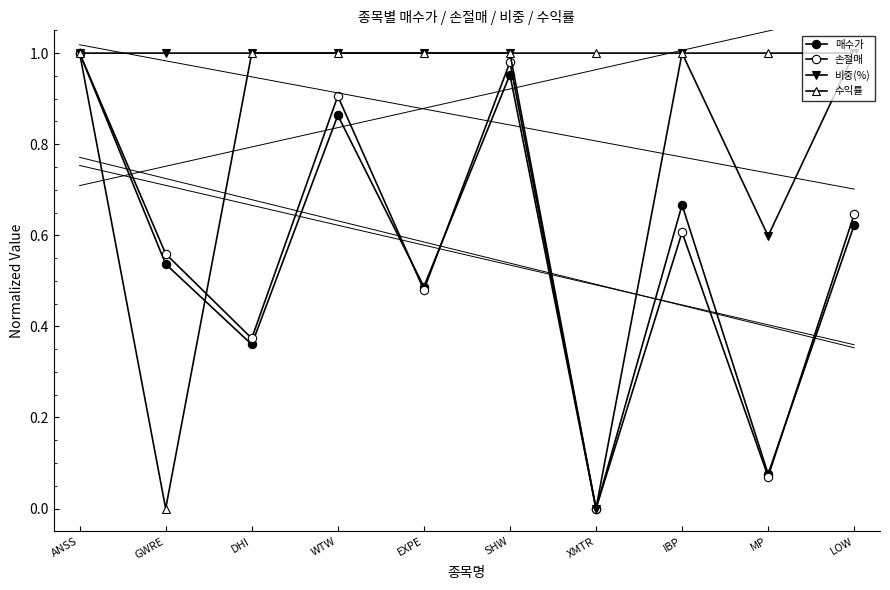

Reading right to left, what are all the values shown in this chart?

매수가: LOW=0.6	MP=0.1	IBP=0.7	XMTR=0.0	SHW=1.0	EXPE=0.5	WTW=0.9	DHI=0.4	GWRE=0.5	ANSS=1.0
손절매: LOW=0.6	MP=0.1	IBP=0.6	XMTR=0.0	SHW=1.0	EXPE=0.5	WTW=0.9	DHI=0.4	GWRE=0.6	ANSS=1.0
비중(%): LOW=1.0	MP=0.6	IBP=1.0	XMTR=0.0	SHW=1.0	EXPE=1.0	WTW=1.0	DHI=1.0	GWRE=1.0	ANSS=1.0
수익률: LOW=1.0	MP=1.0	IBP=1.0	XMTR=1.0	SHW=1.0	EXPE=1.0	WTW=1.0	DHI=1.0	GWRE=0.0	ANSS=1.0